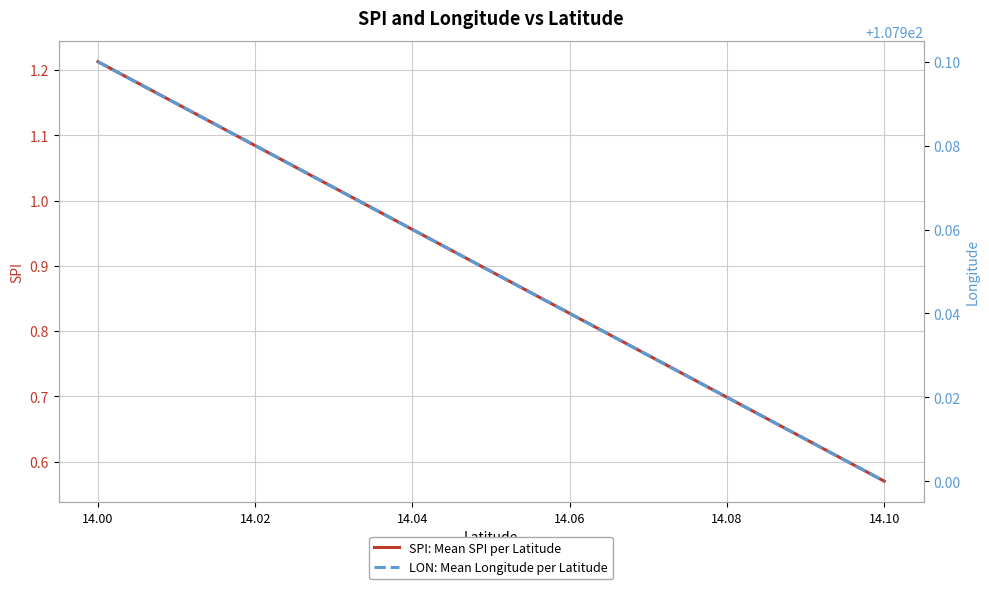

What is the value of the SPI: Mean SPI per Latitude point at the 2nd from the left?

0.6